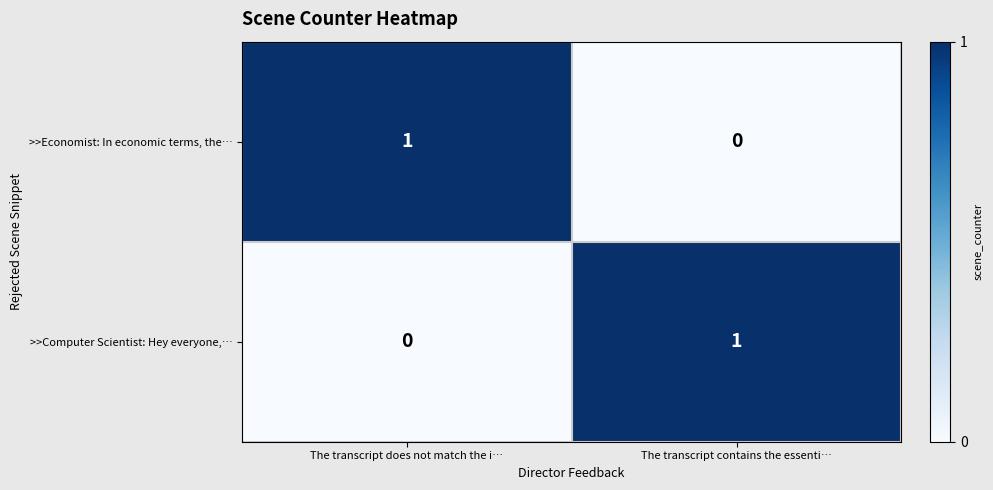

What is the maximum value shown in the chart?

1